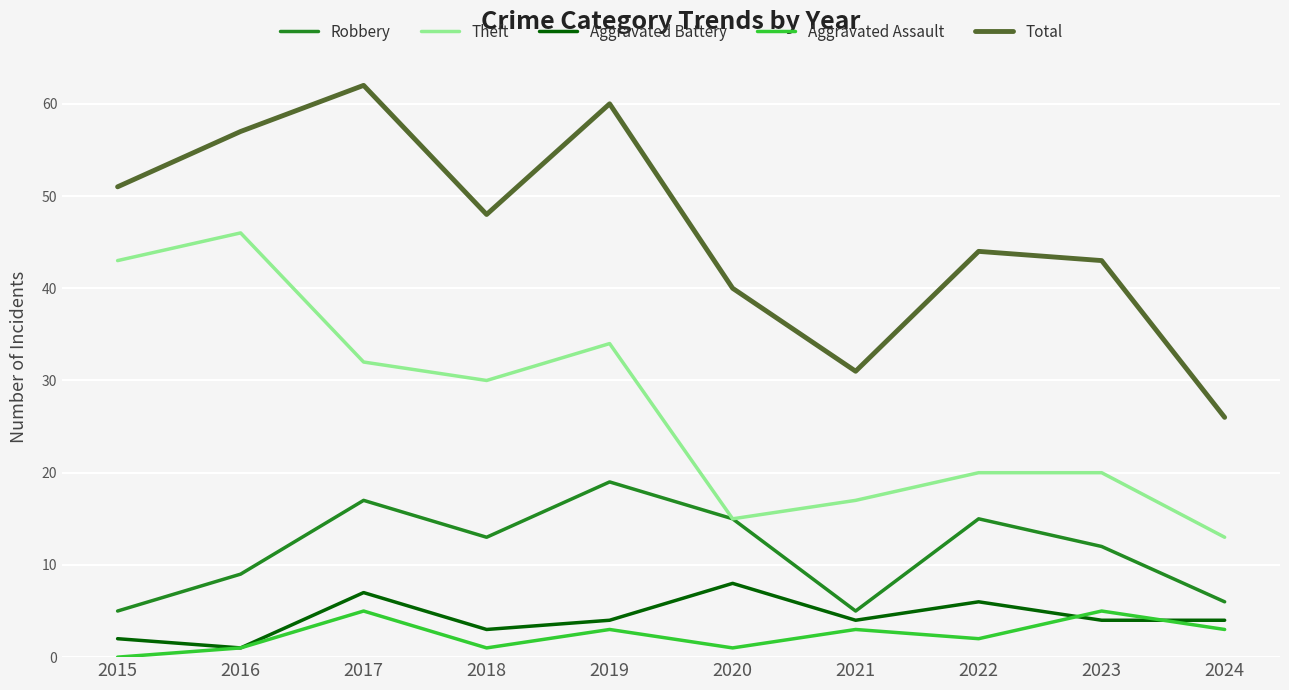

What is the difference between the maximum and minimum values in the Robbery series?

14